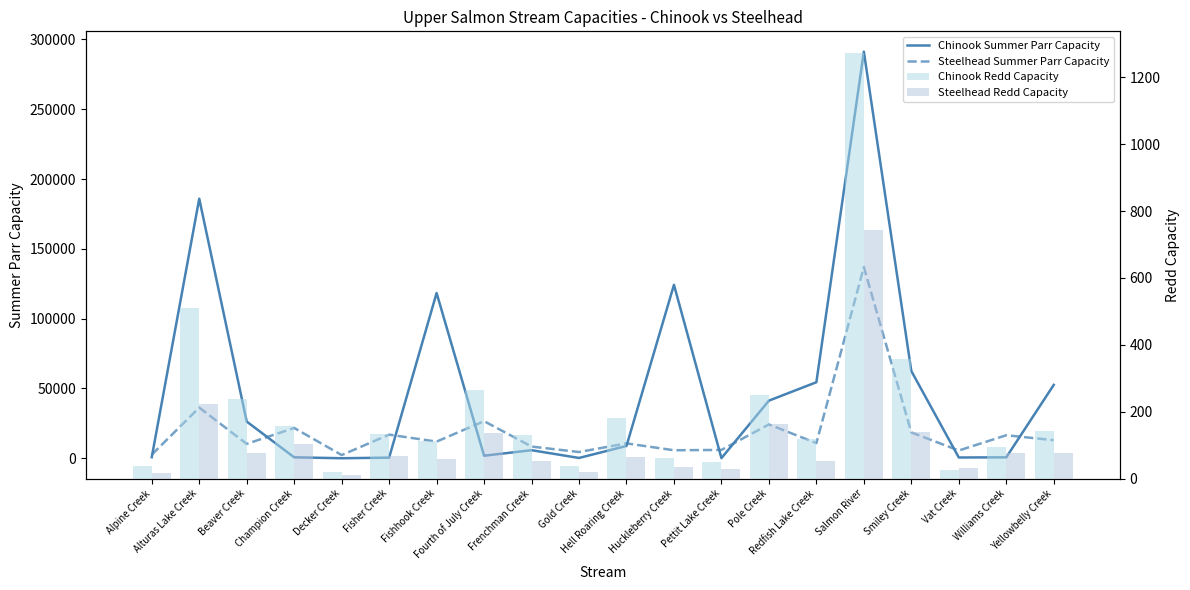

What is the total value across all series at Pole Creek?

65900